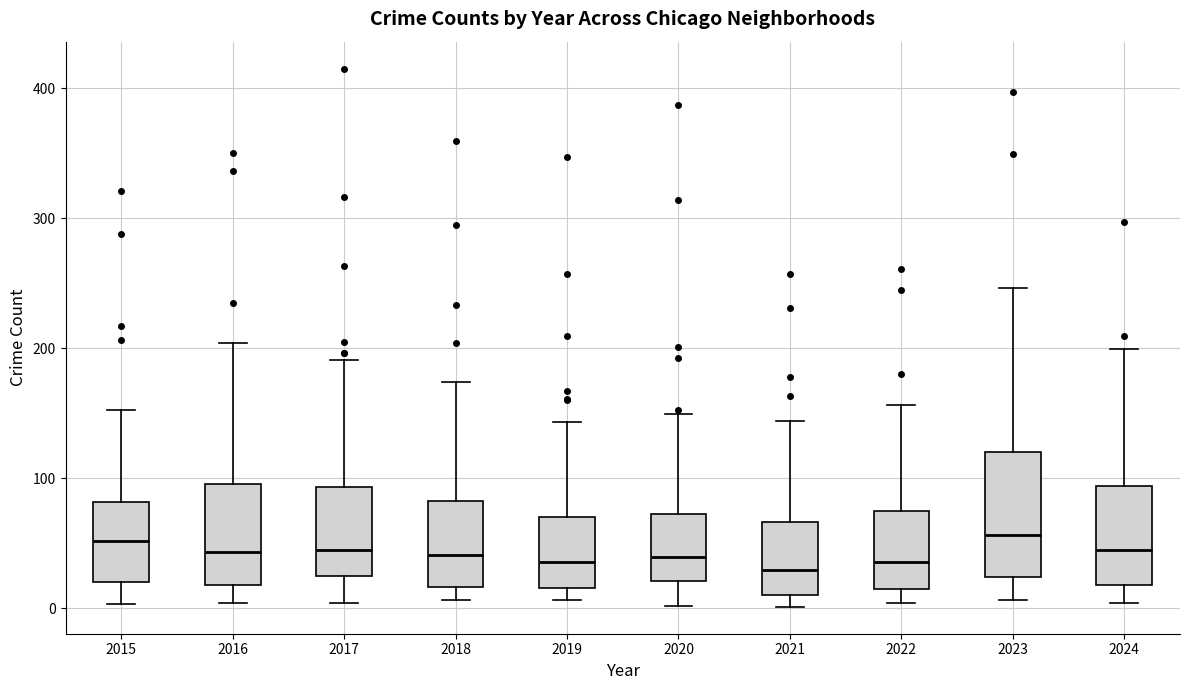

Which box is the tallest, from its lower edge to its upper edge?

2023